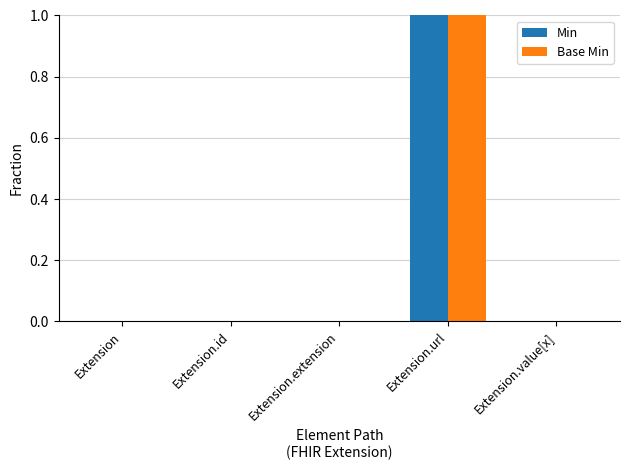

The Min series shows 0 at Extension.id. True or false?

True